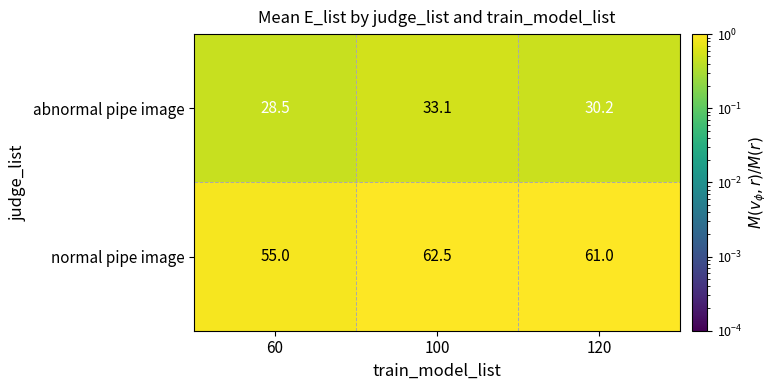

The abnormal pipe image series shows 33.1 at 100. True or false?

True